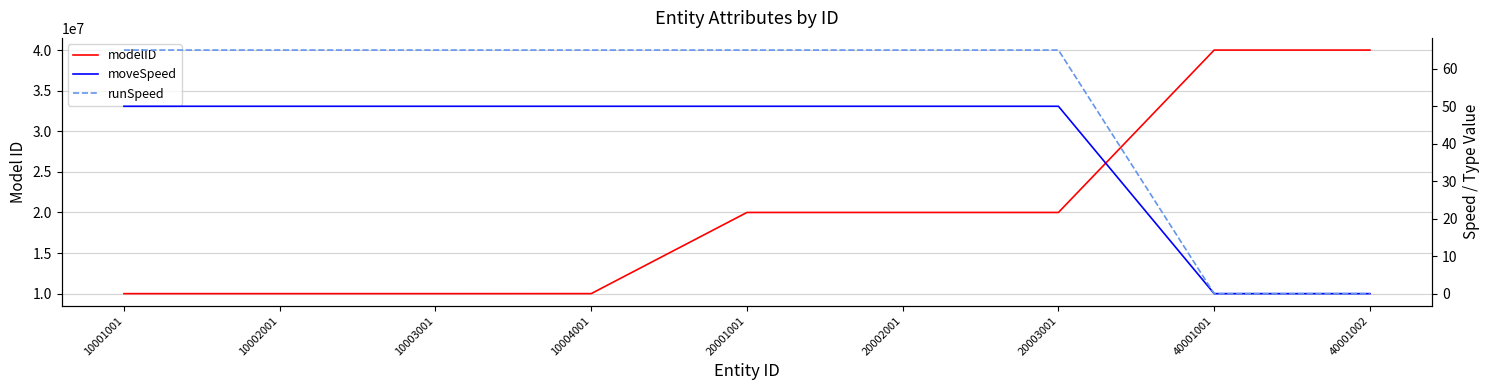

Does the chart display data point markers on the line(s)?

No